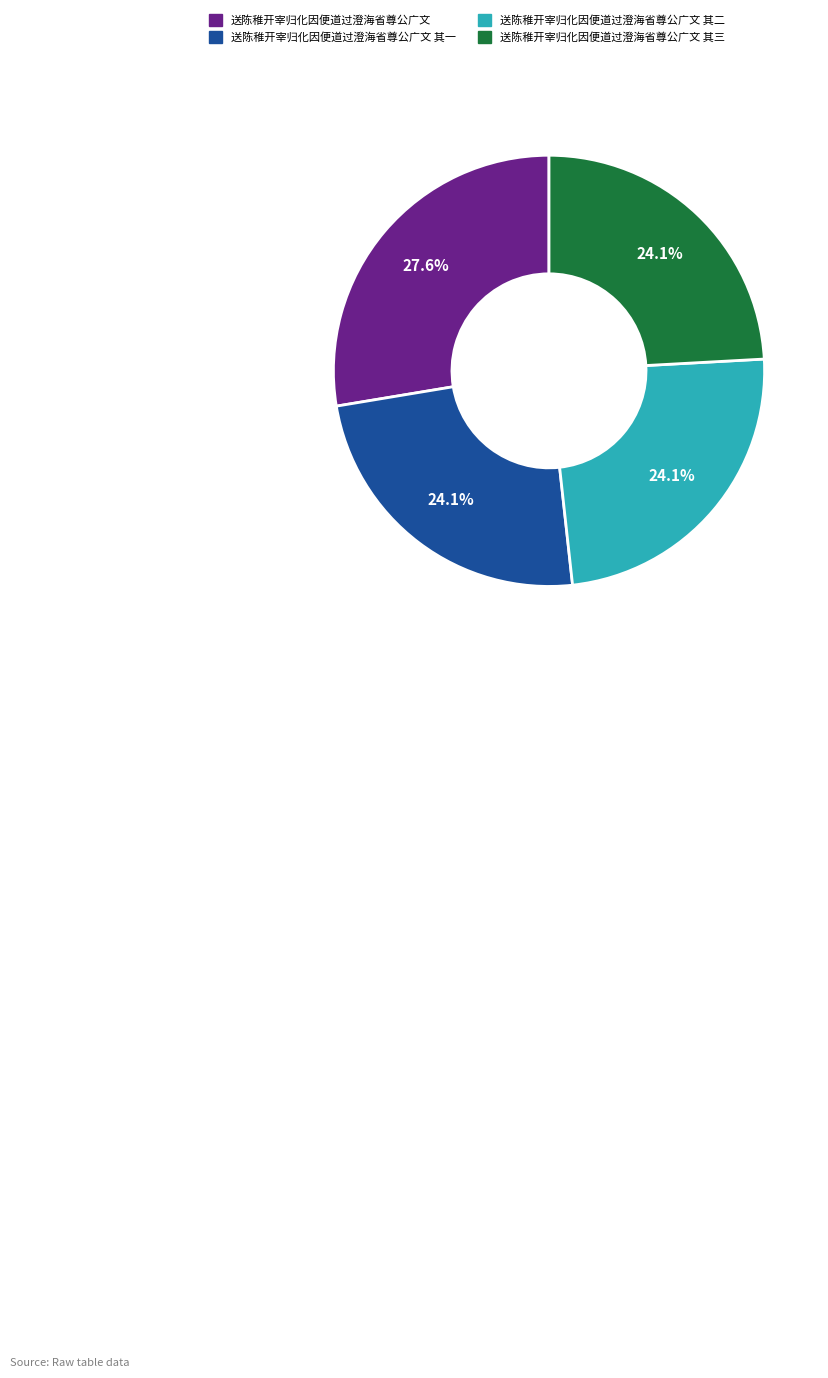

Is there a majority slice in this chart?

No